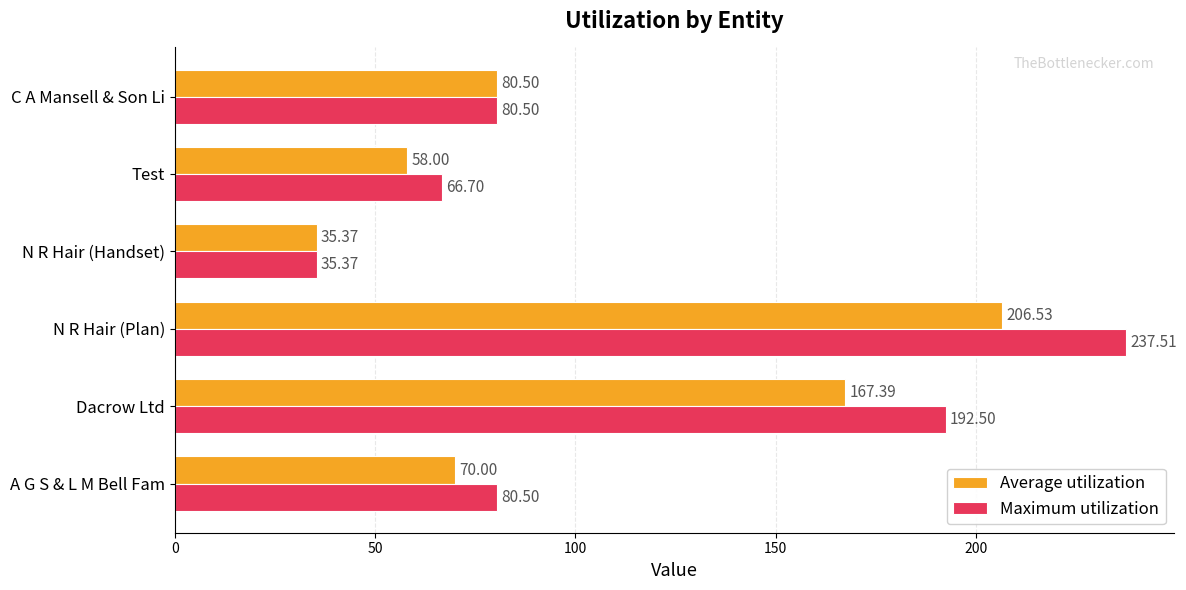

At which label is Average utilization closest to 120?

C A Mansell & Son Li